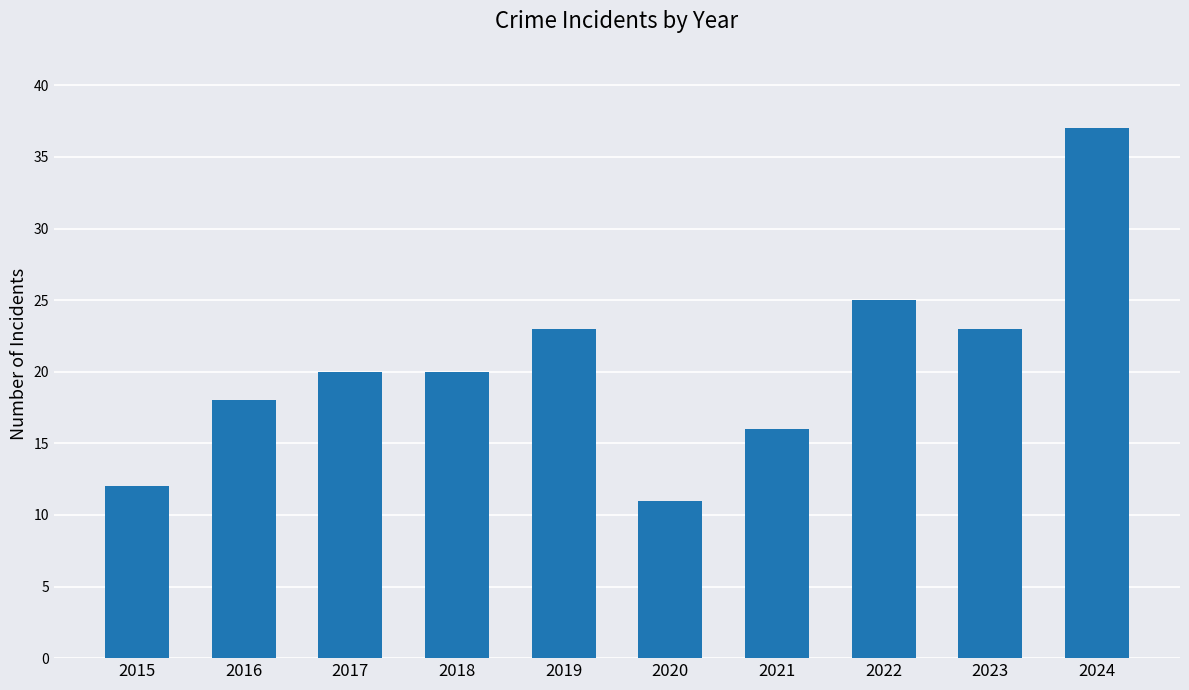

Read the value at 2023, to the nearest 10.

20